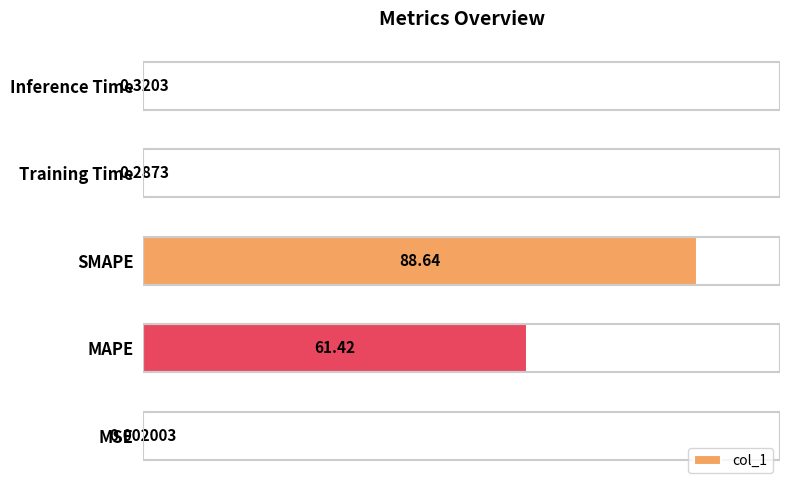

What is the sum of all values?

150.7